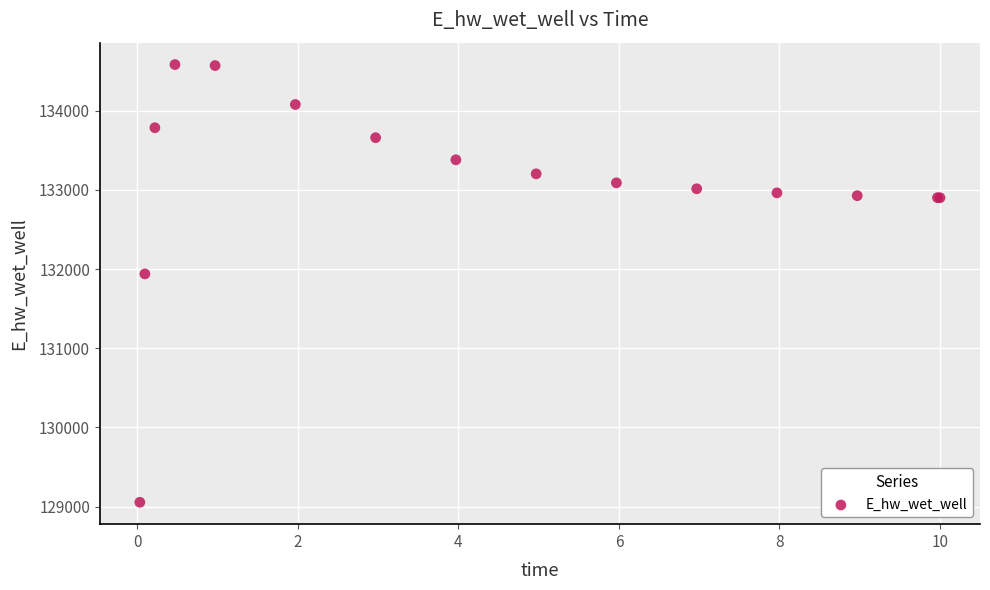

What Y value in the scatter plot is closest to 131819?

131939.4